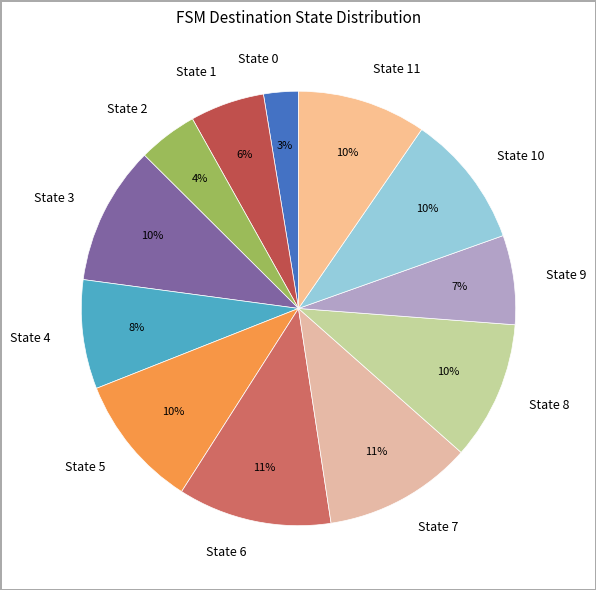

How many segments does this pie chart have?

12